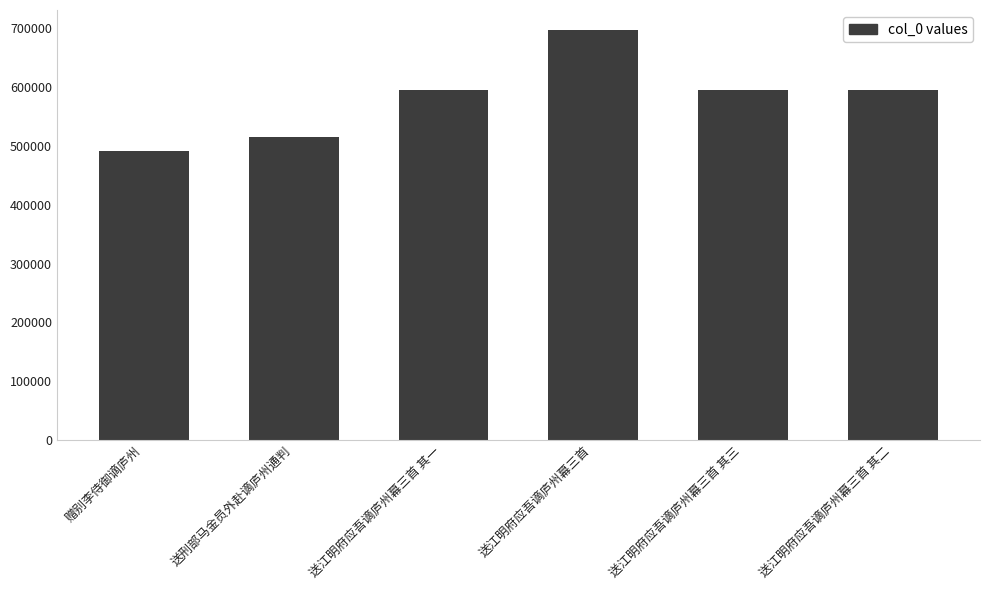

At which category does the chart reach its minimum across all series?

赠别李侍御谪庐州